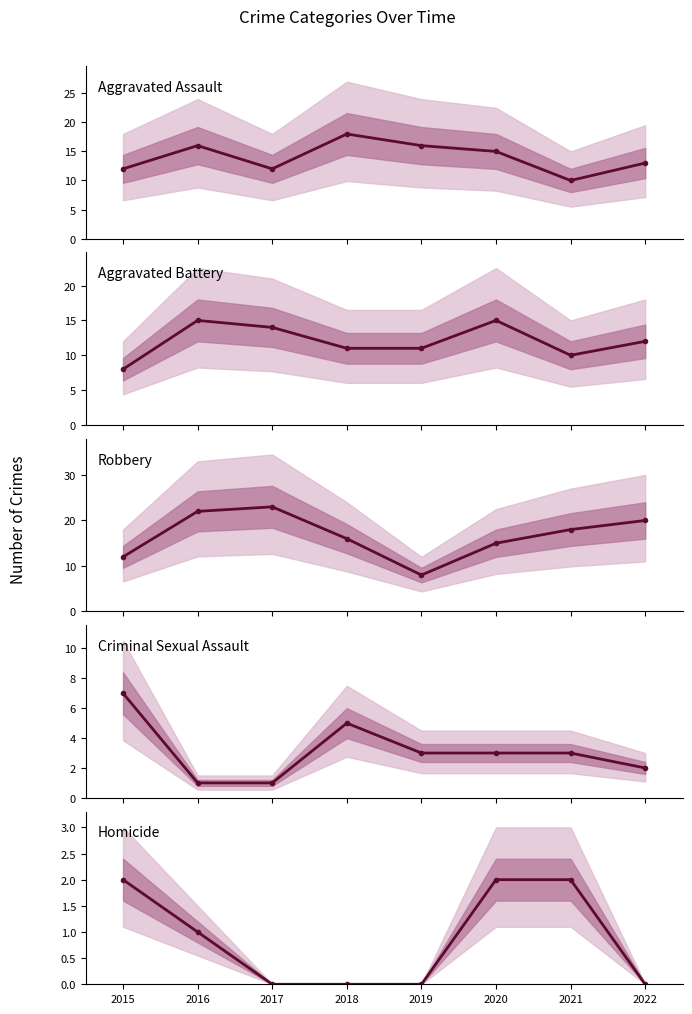

At which label does Robbery first exceed 18?

2016